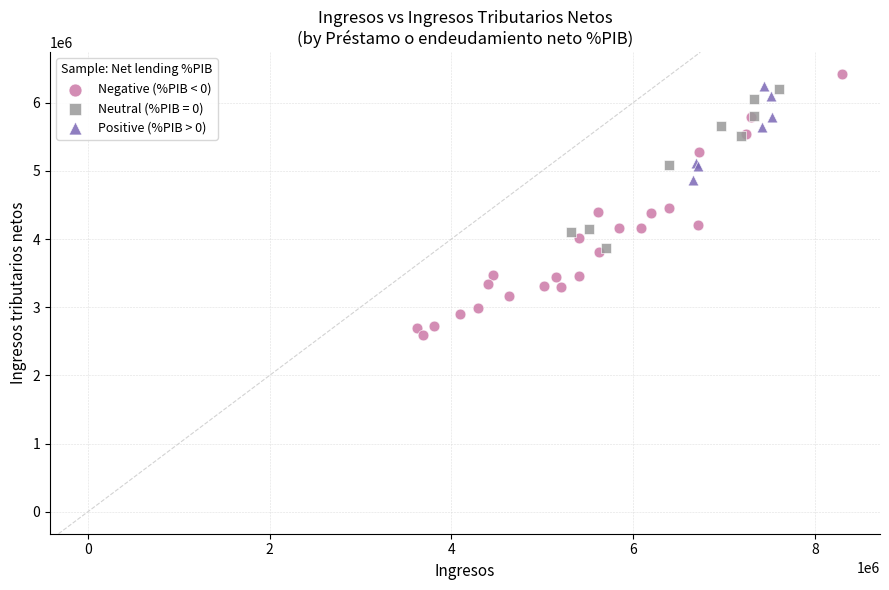

Which series has the largest Y range (max minus min)?

Negative (%PIB < 0)